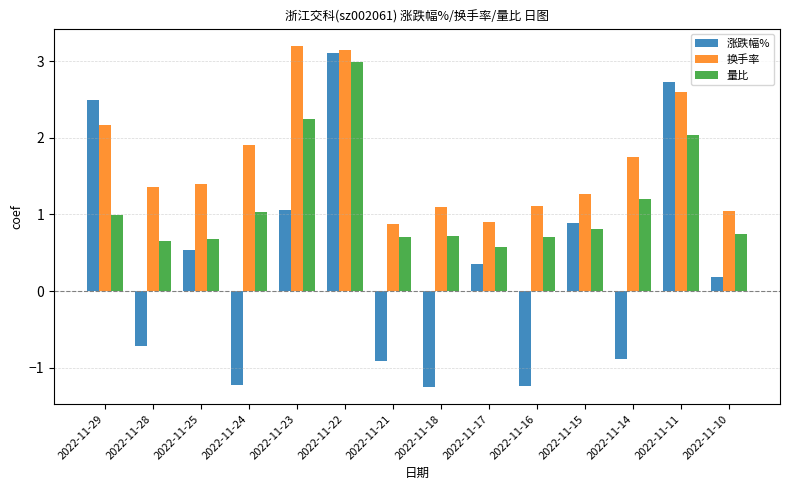

True or false: 量比 has a value of 0.8 at 2022-11-15.

True